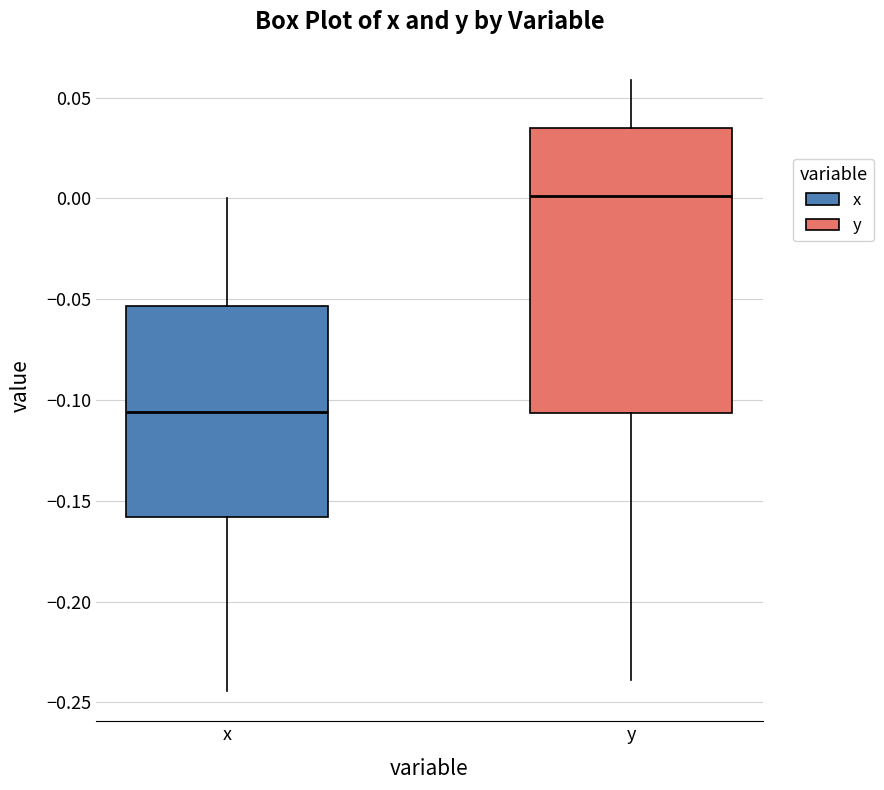

Reading left to right, transcribe this box plot: for each box, give where its median line is, the range the box spans, and where its two whiskers end, as read against the y-axis. The values are not printed on the chart, so give them approximately, as read against the axis.

x: median -0.105, box -0.160 to -0.055, whiskers -0.245 to 0.000
y: median 0.000, box -0.105 to 0.035, whiskers -0.240 to 0.060